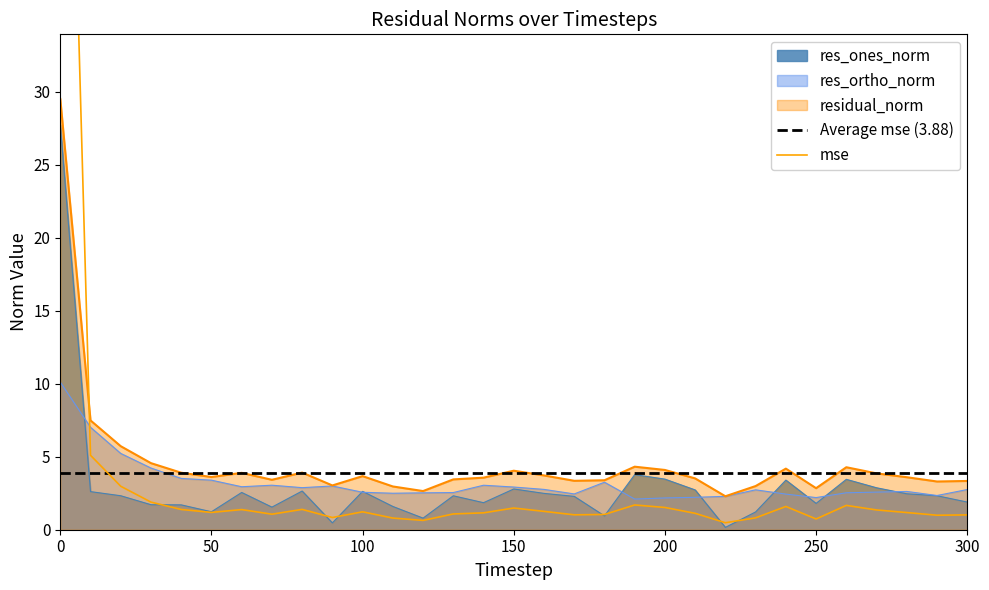

Where is the first local maximum for mse?

60